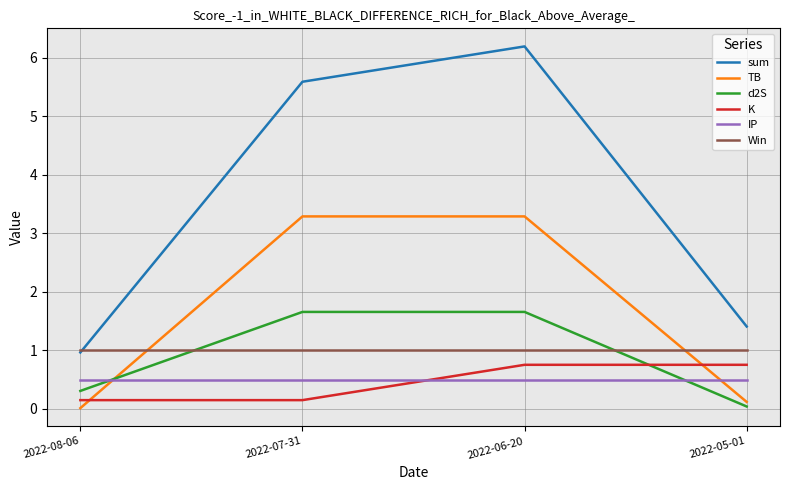

What is the lowest value of the IP series?

0.5